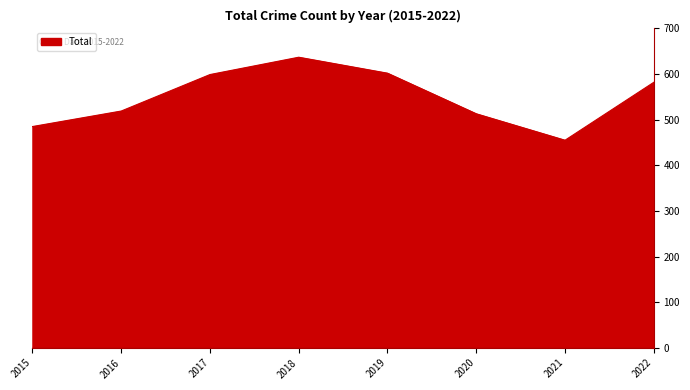

How many interior local peaks (higher than both neighbors) does the data have?

1